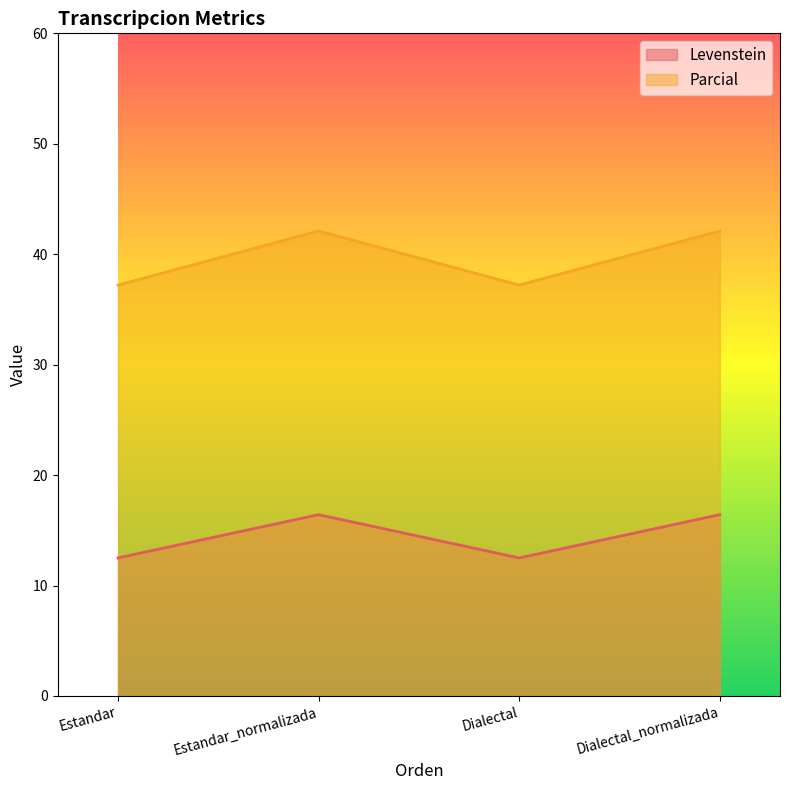

What is the label of the 4th point from the right?

Estandar